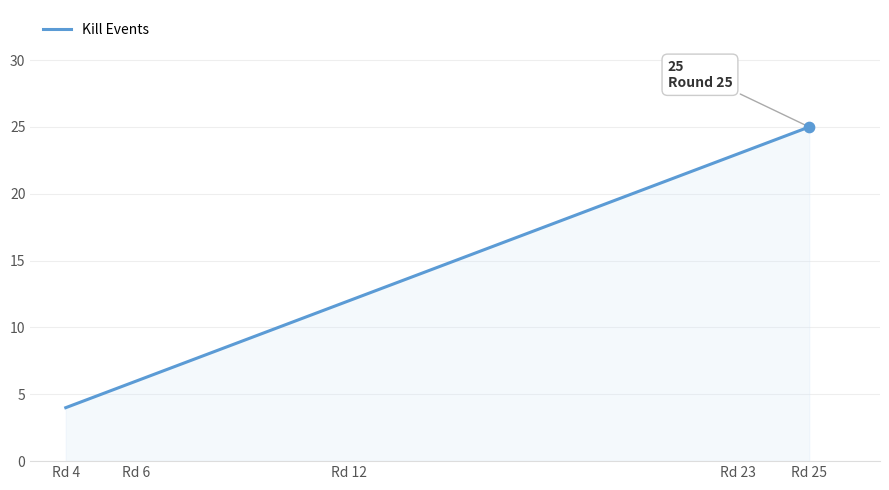

Which has a higher value, Rd 25 or Rd 4?

Rd 25